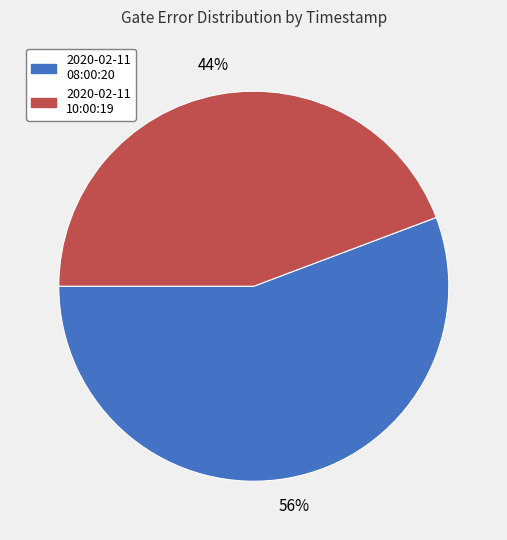

Is there any slice that represents more than half of the pie?

Yes